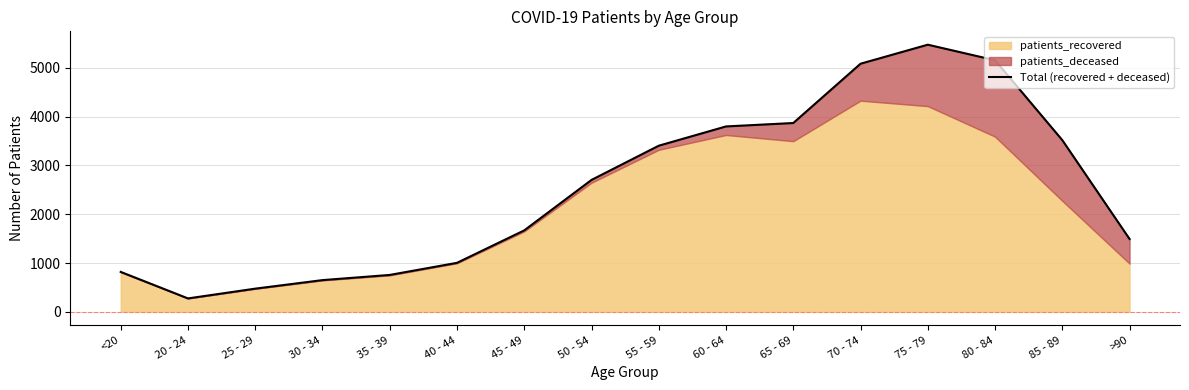

Count the number of values greater than 2703.

7